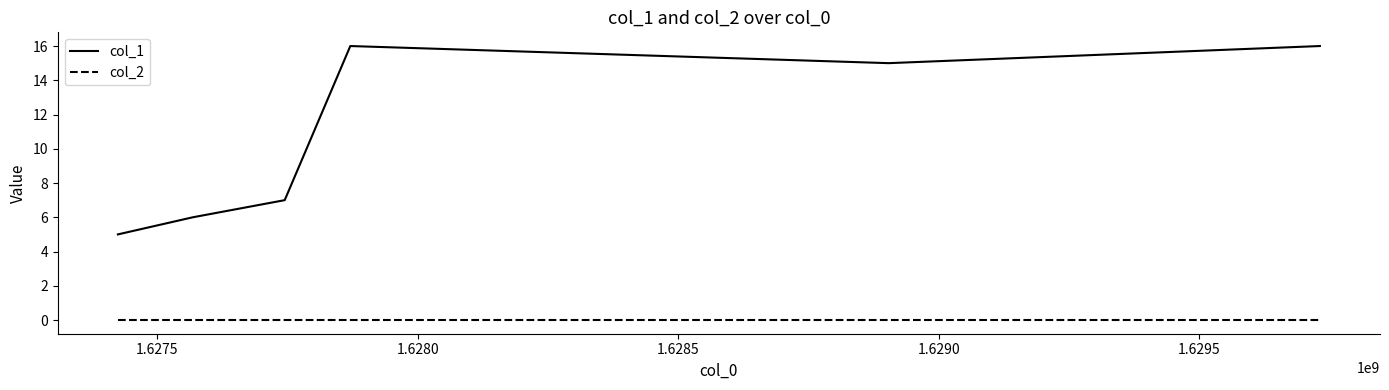

True or false: col_2 and col_1 intersect in this chart.

False